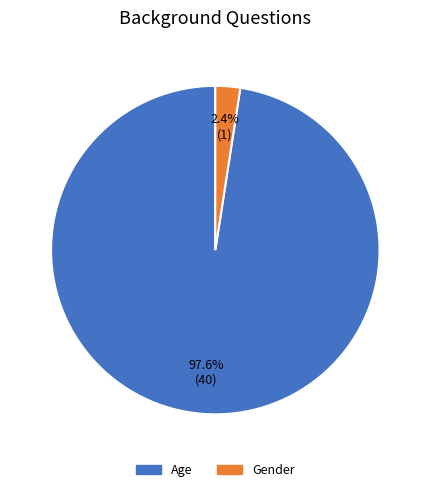

To the nearest percent, what is the average slice percentage?

50%